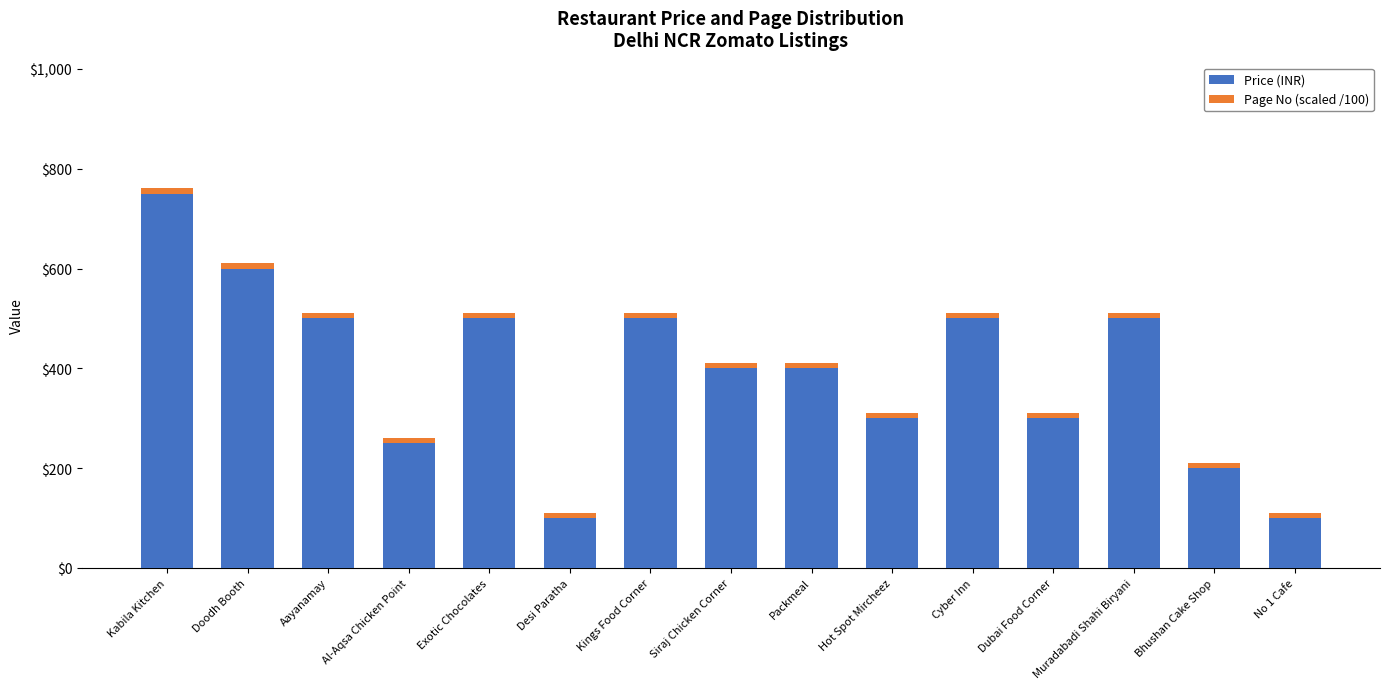

True or false: Price (INR) has a value of 406.9 at Doodh Booth.

False